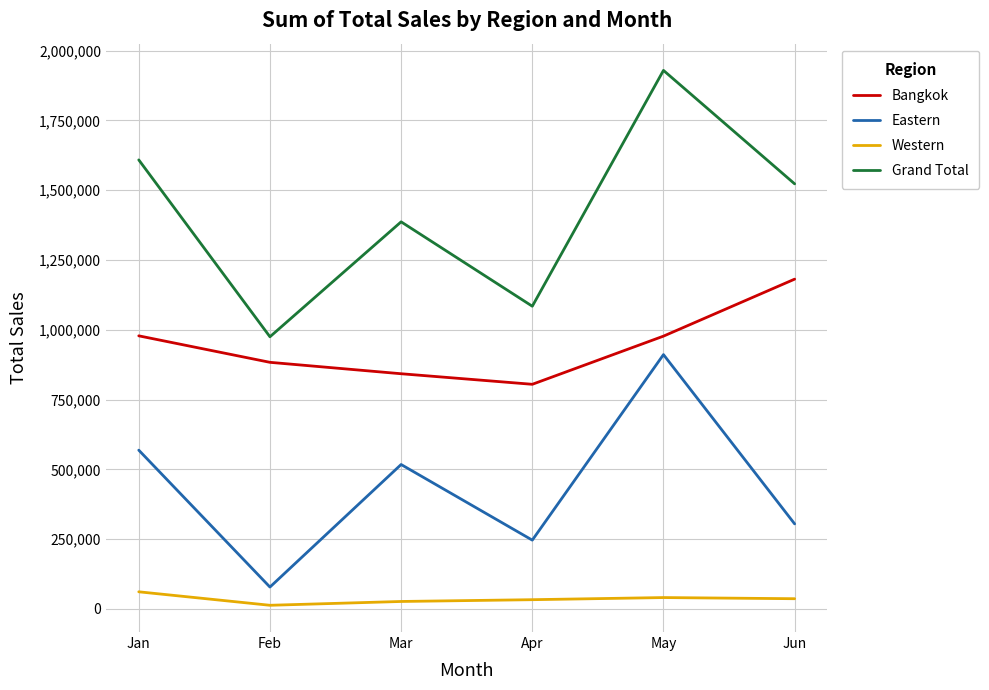

What is the maximum value for Grand Total?

1929307